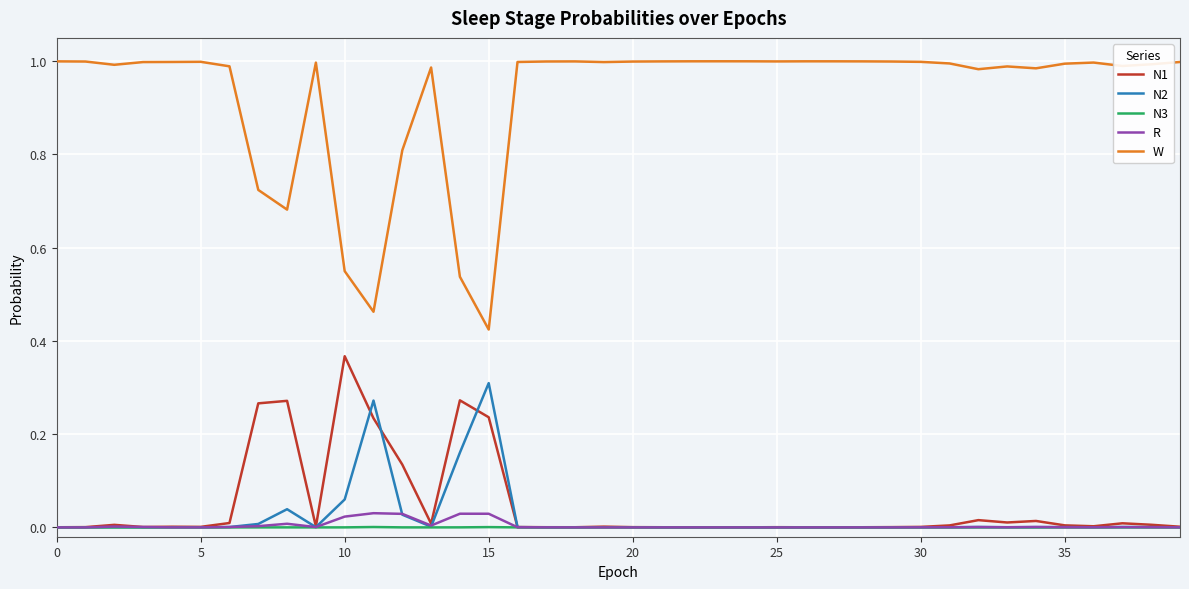

Which series has the widest spread of values?

W